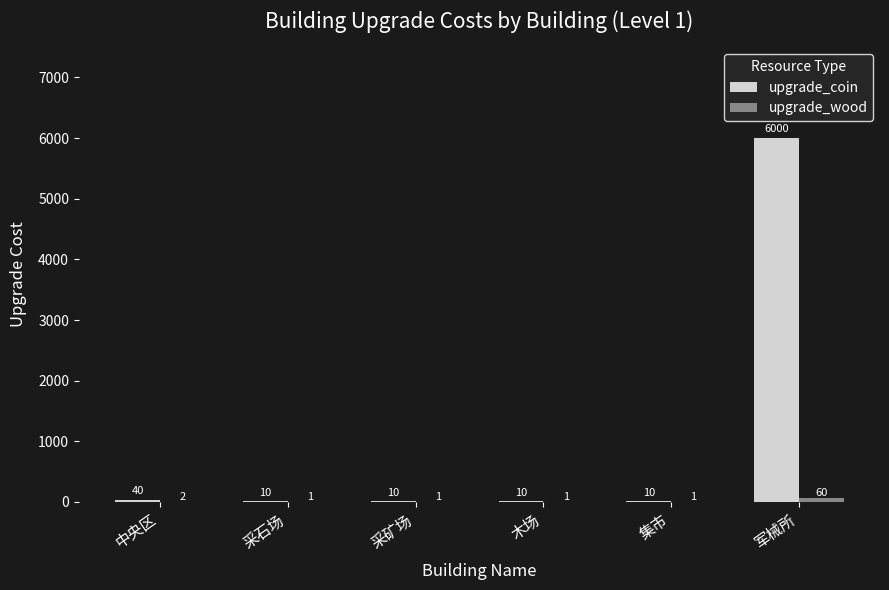

How many groups of bars are there?

6